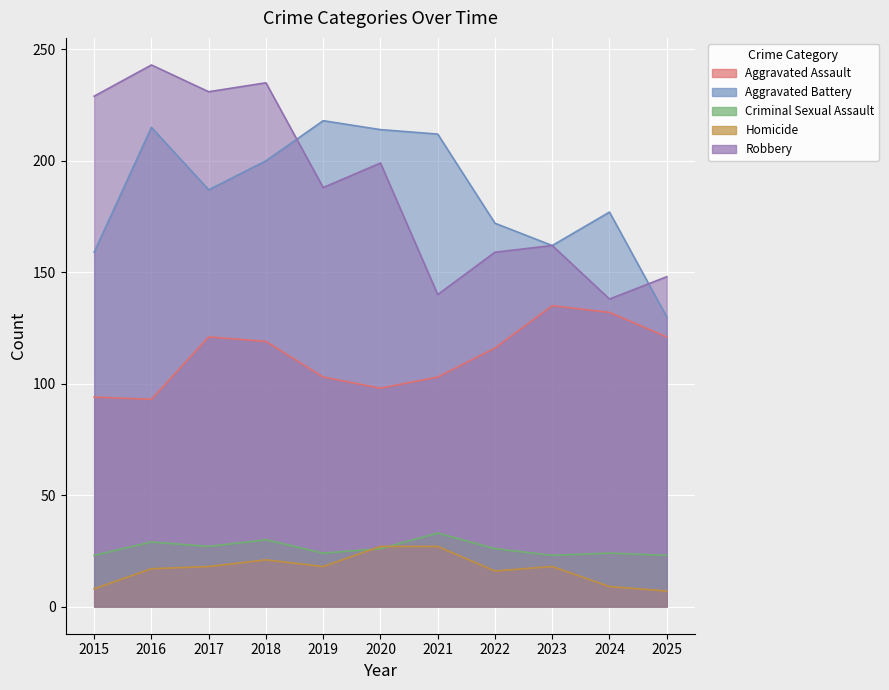

How many data points in Robbery are less than 188?

5